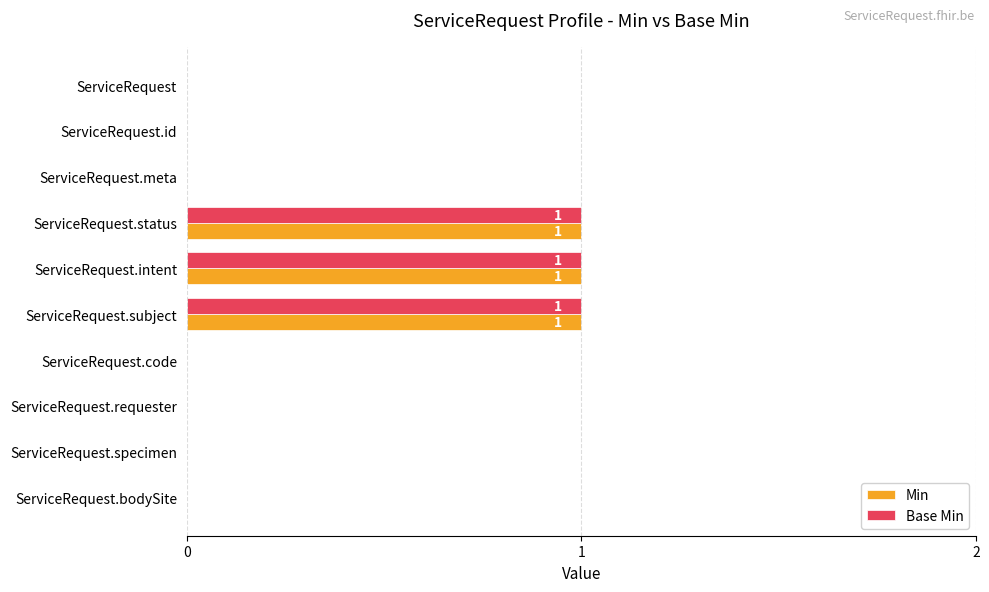

Is it true that Min equals 1 at ServiceRequest.requester?

False